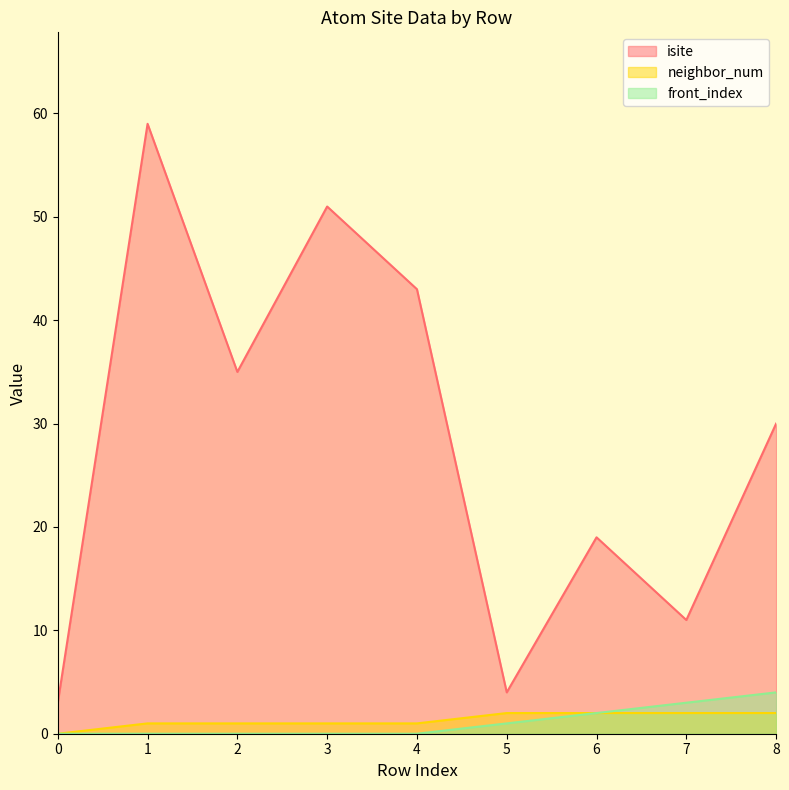

True or false: isite and front_index intersect in this chart.

False